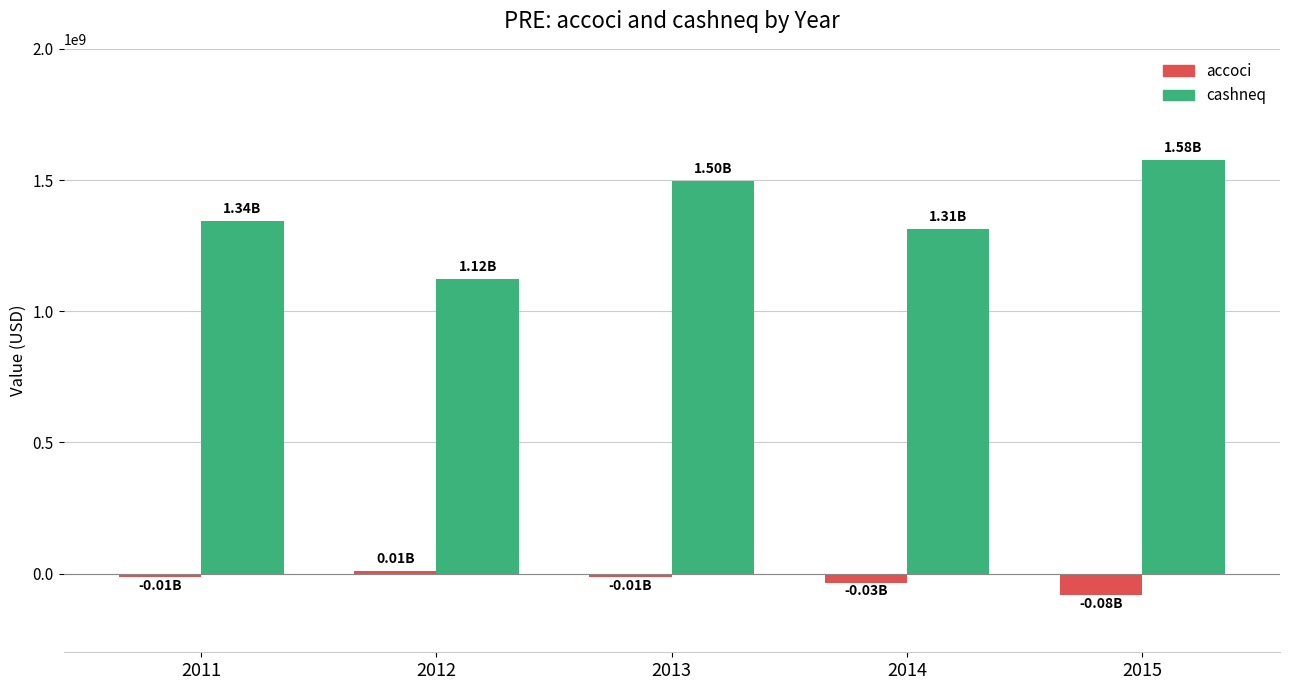

Which series has the largest total across all categories?

cashneq